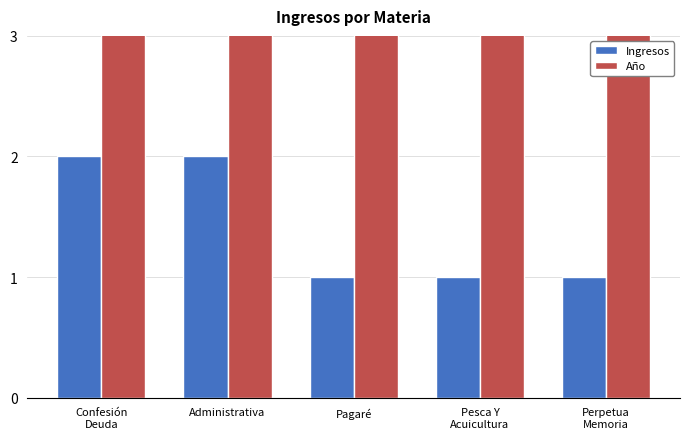

Reading left to right, list all the values displayed in this chart.

Ingresos: 2	2	1	1	1
Año: 2018	2018	2018	2018	2018